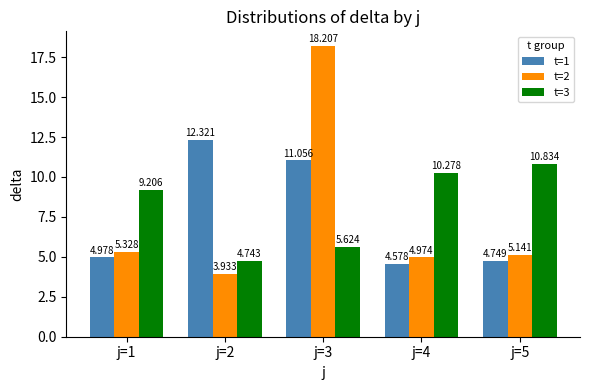

Does the chart contain any negative values?

No